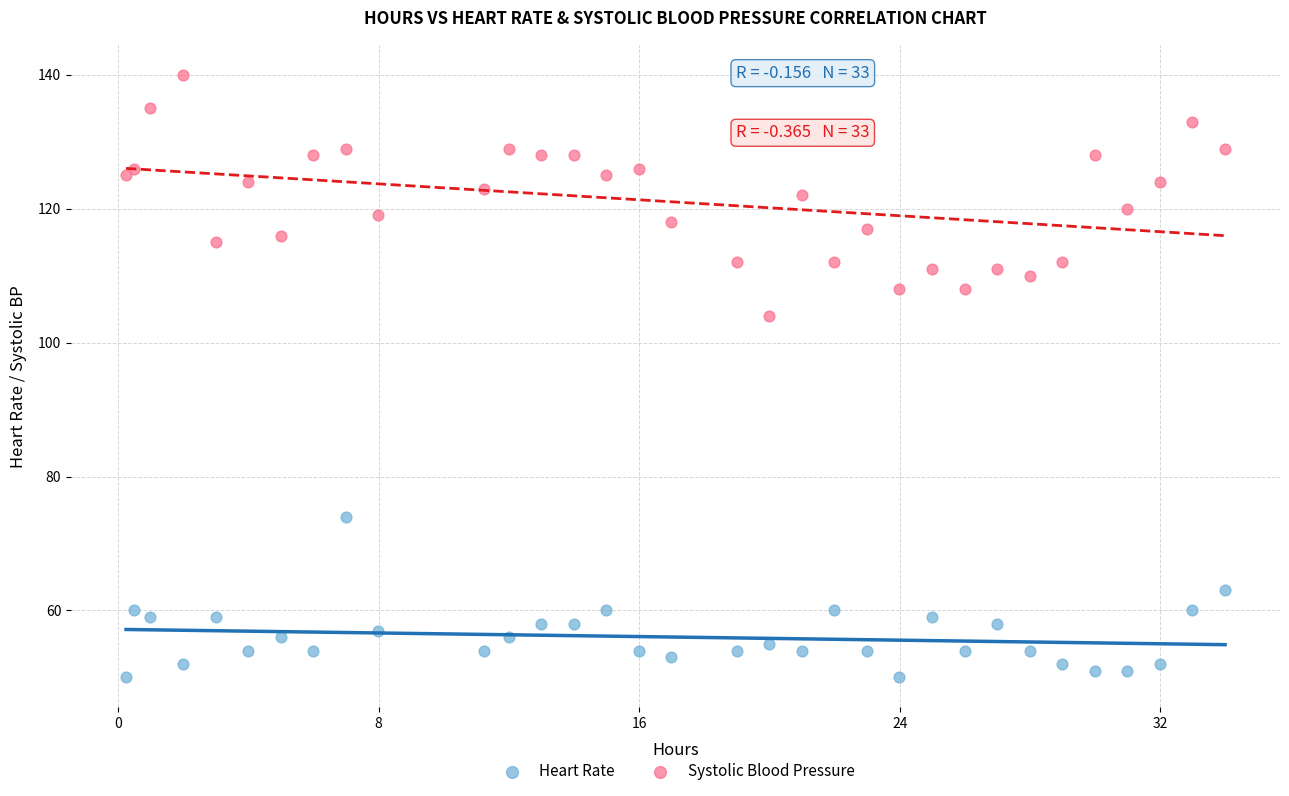

Which series has the widest spread of Y values?

Systolic Blood Pressure